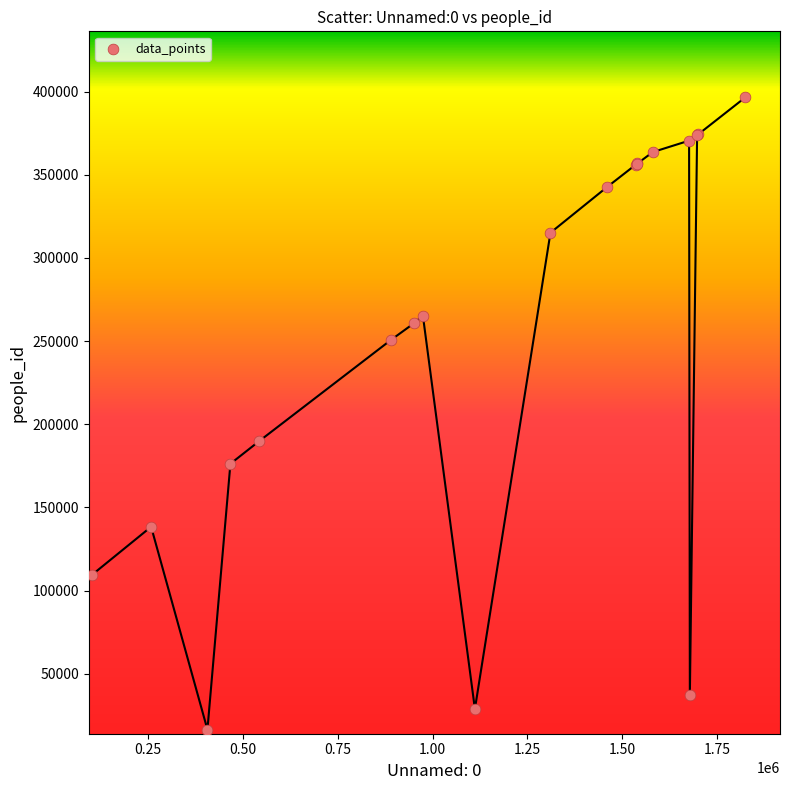

What Y value in the scatter plot is closest to 206505?

189780